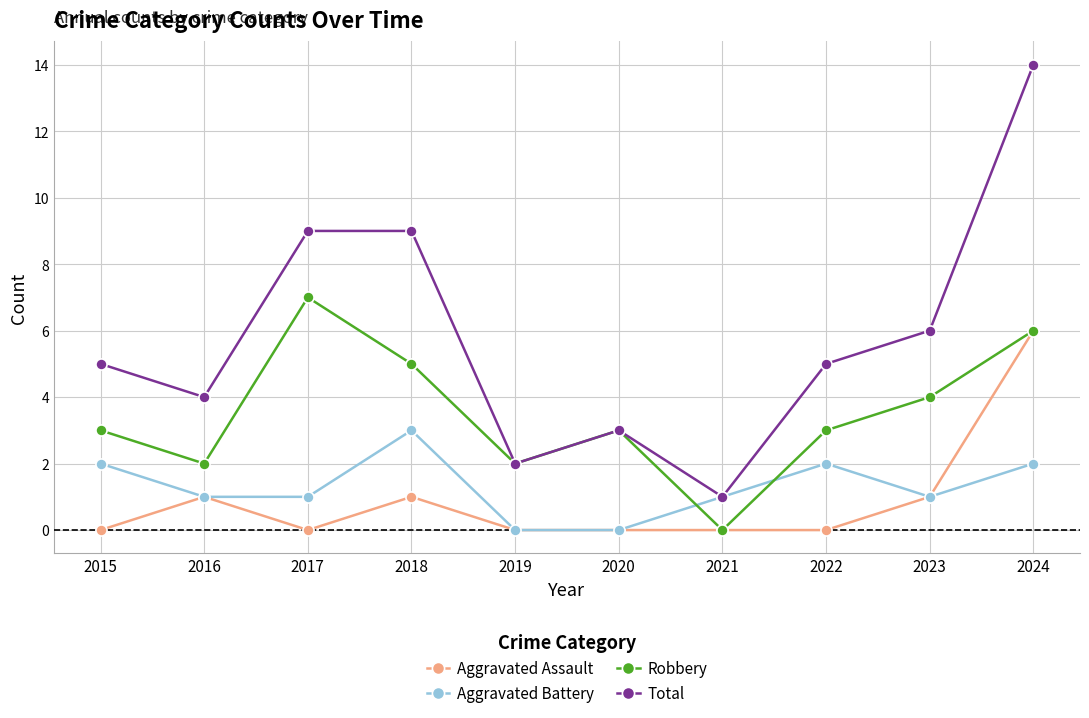

Reading right to left, what are all the values shown in this chart?

Aggravated Assault: 6	1	0	0	0	0	1	0	1	0
Aggravated Battery: 2	1	2	1	0	0	3	1	1	2
Robbery: 6	4	3	0	3	2	5	7	2	3
Total: 14	6	5	1	3	2	9	9	4	5